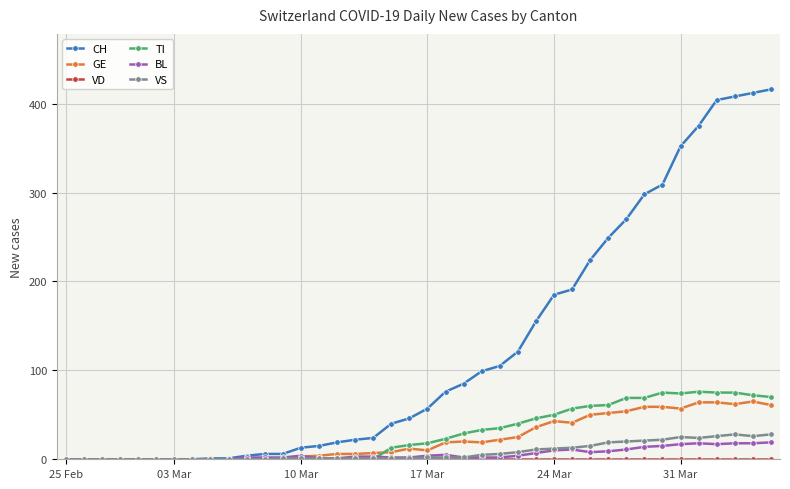

Which series has the widest spread of values?

CH